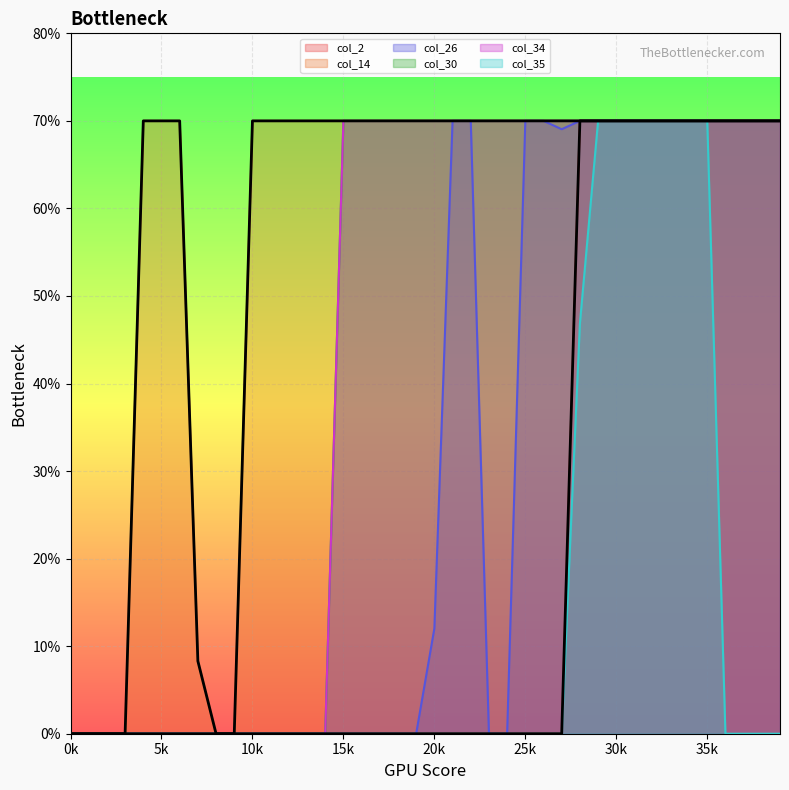

Does the chart display data point markers on the line(s)?

No